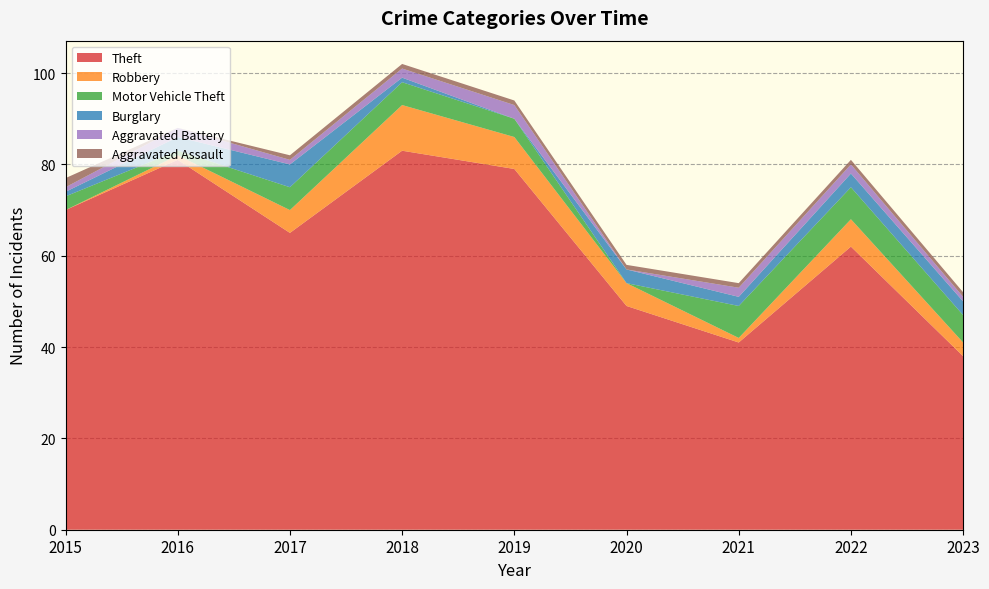

Reading right to left, transcribe all the data shown in this chart.

Theft: 2023=38	2022=62	2021=41	2020=49	2019=79	2018=83	2017=65	2016=81	2015=70
Robbery: 2023=3	2022=6	2021=1	2020=5	2019=7	2018=10	2017=5	2016=1	2015=0
Motor Vehicle Theft: 2023=6	2022=7	2021=7	2020=0	2019=4	2018=5	2017=5	2016=1	2015=3
Burglary: 2023=3	2022=3	2021=2	2020=3	2019=0	2018=1	2017=5	2016=3	2015=1
Aggravated Battery: 2023=1	2022=2	2021=2	2020=0	2019=3	2018=2	2017=1	2016=2	2015=1
Aggravated Assault: 2023=1	2022=1	2021=1	2020=1	2019=1	2018=1	2017=1	2016=0	2015=2